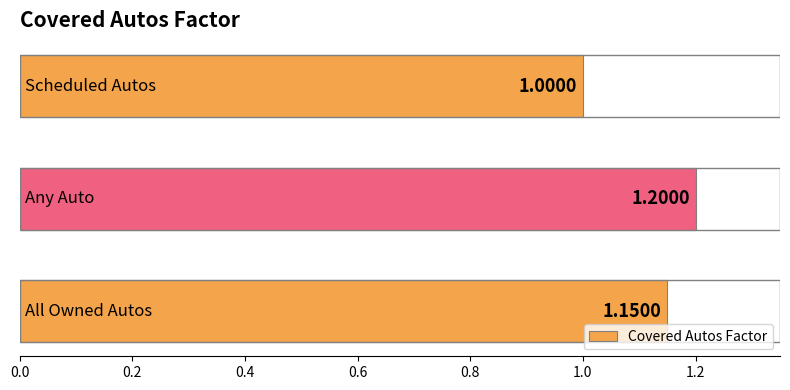

How many data points does each series have?

3